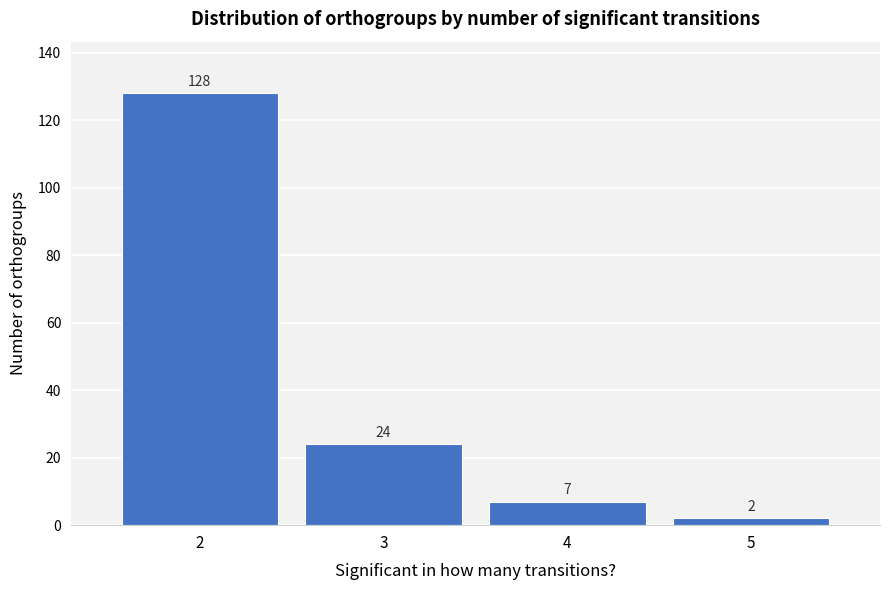

Reading left to right, transcribe all the data shown in this chart.

128	24	7	2